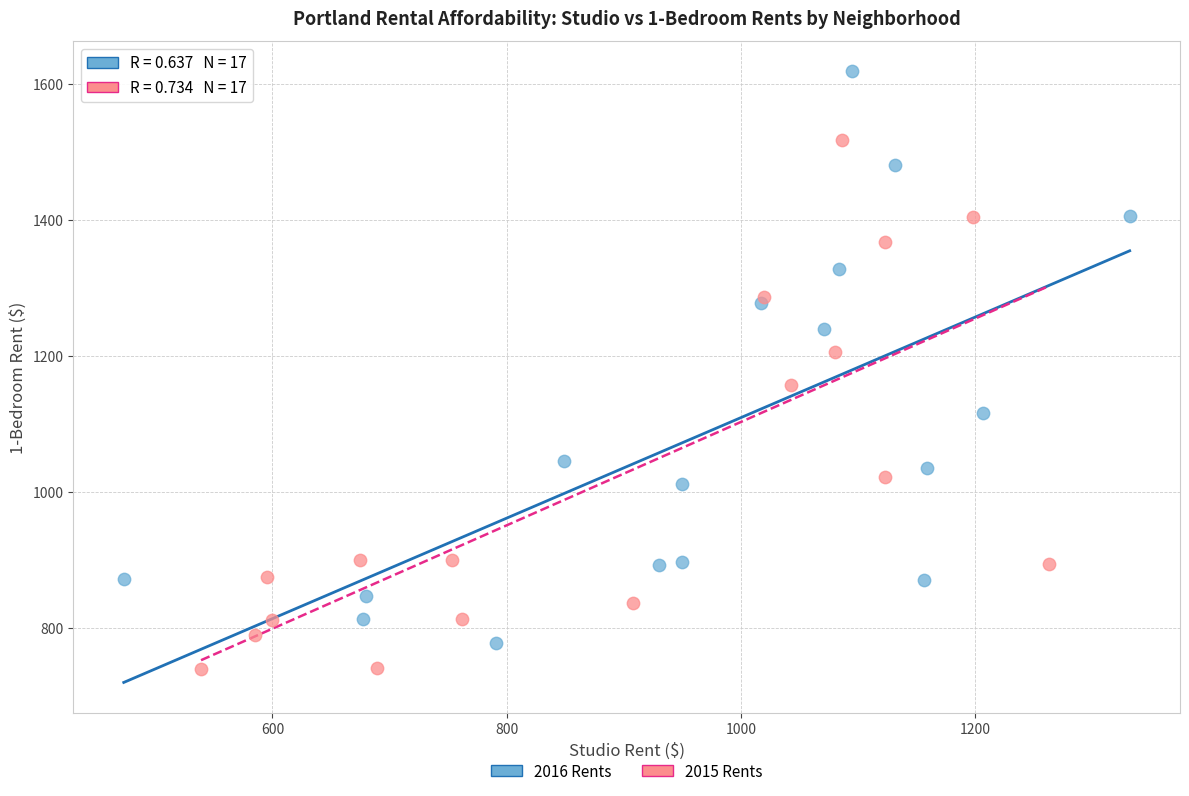

Which series contains the highest Y value?

2016 Rents